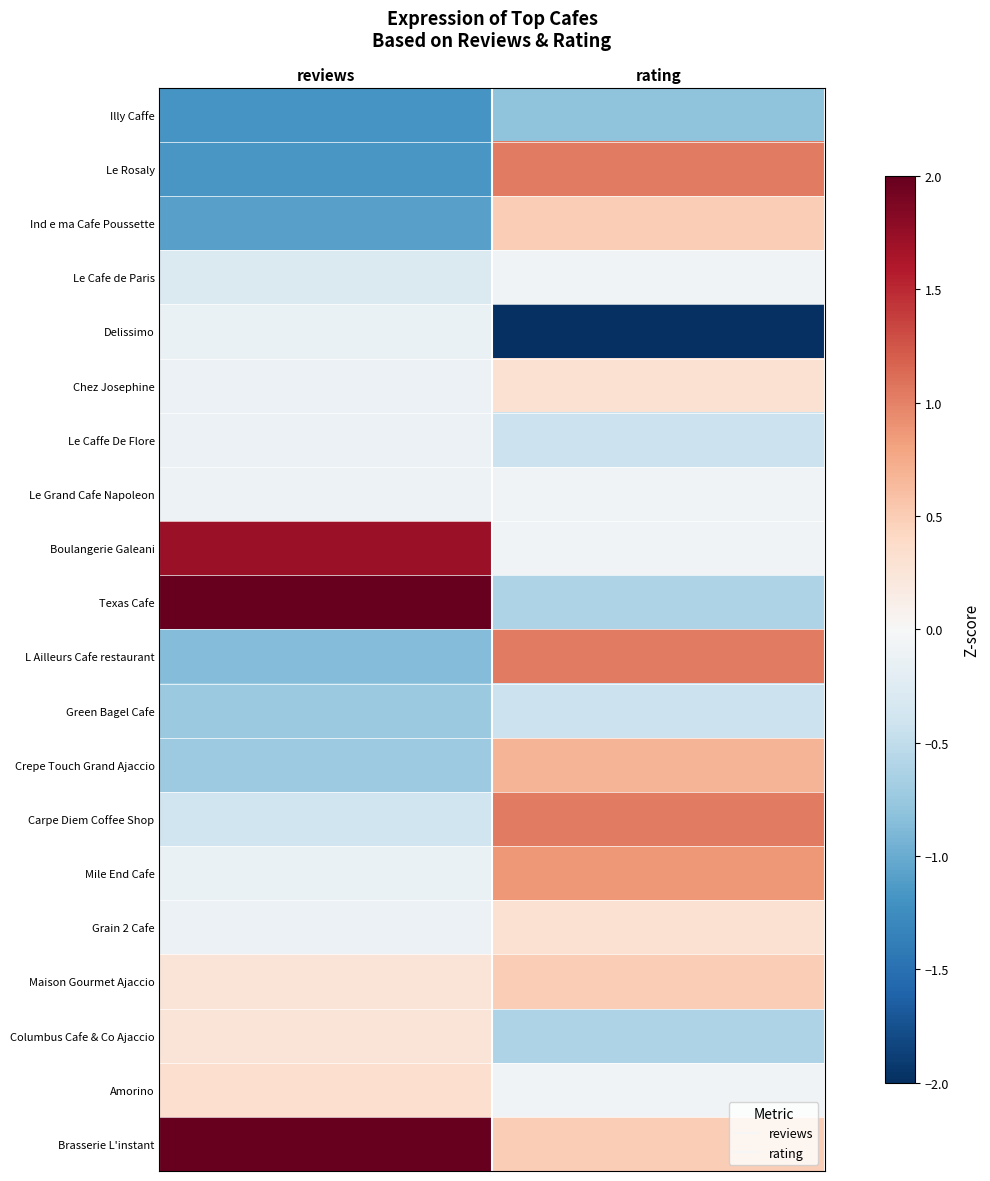

What is the spread (max minus min) of values at rating?

4.6